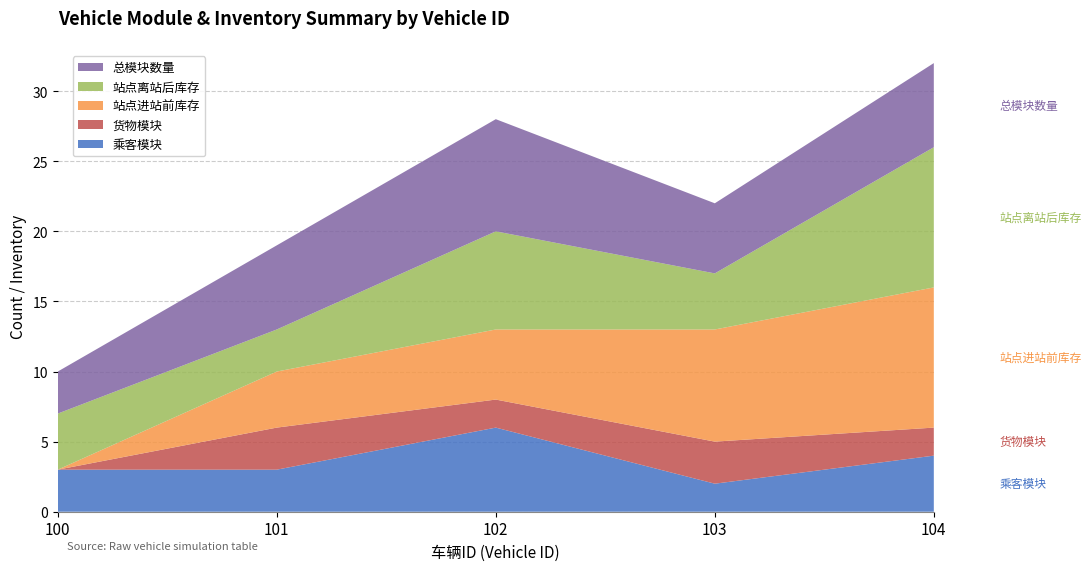

Reading left to right, transcribe all the data shown in this chart.

乘客模块: 100=3	101=3	102=6	103=2	104=4
货物模块: 100=0	101=3	102=2	103=3	104=2
站点进站前库存: 100=0	101=4	102=5	103=8	104=10
站点离站后库存: 100=4	101=3	102=7	103=4	104=10
总模块数量: 100=3	101=6	102=8	103=5	104=6